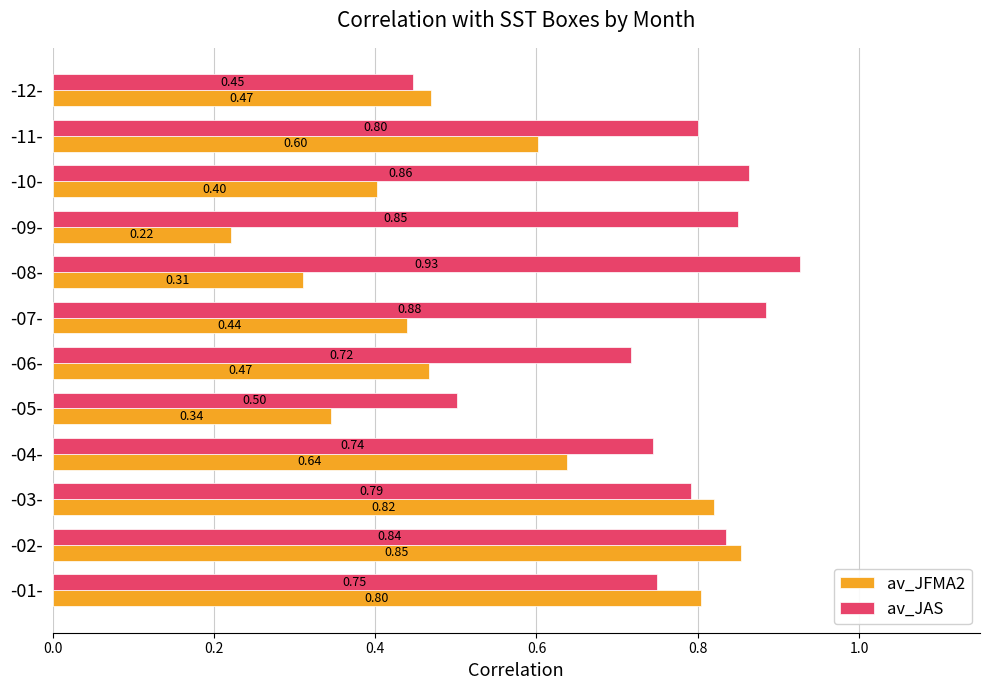

At which category is the sum across all series the highest?

-02-